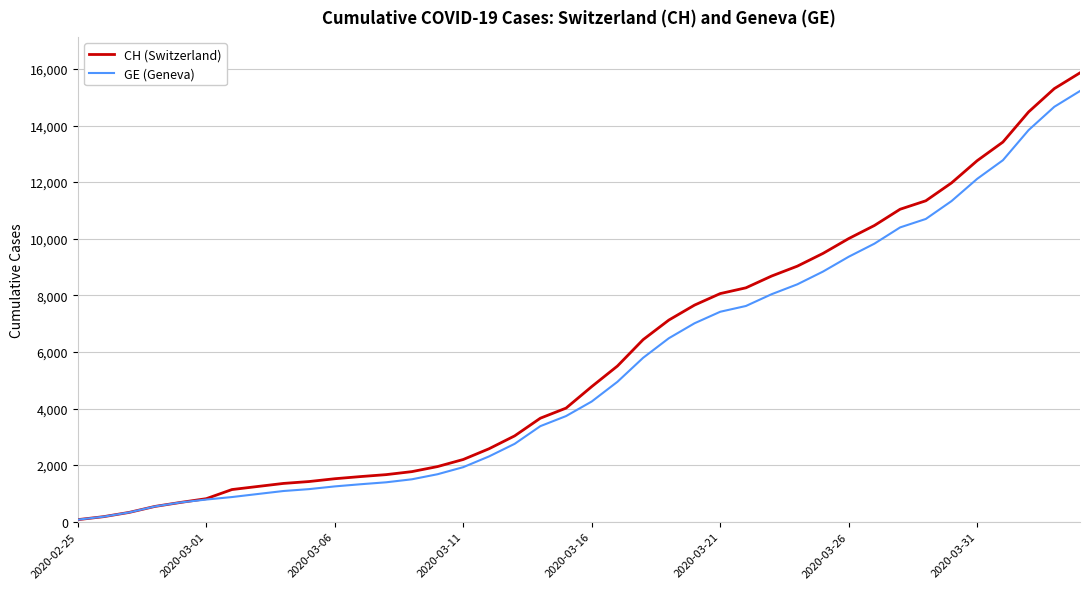

What is the greatest value displayed?

15861